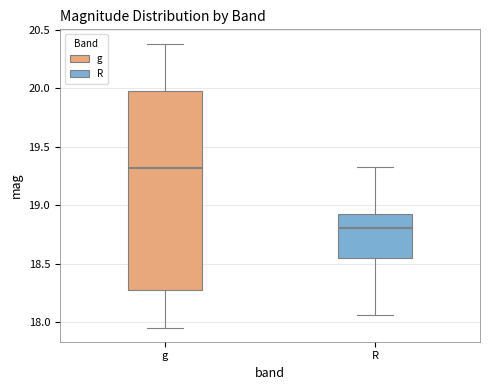

Which box's median line is the highest?

g